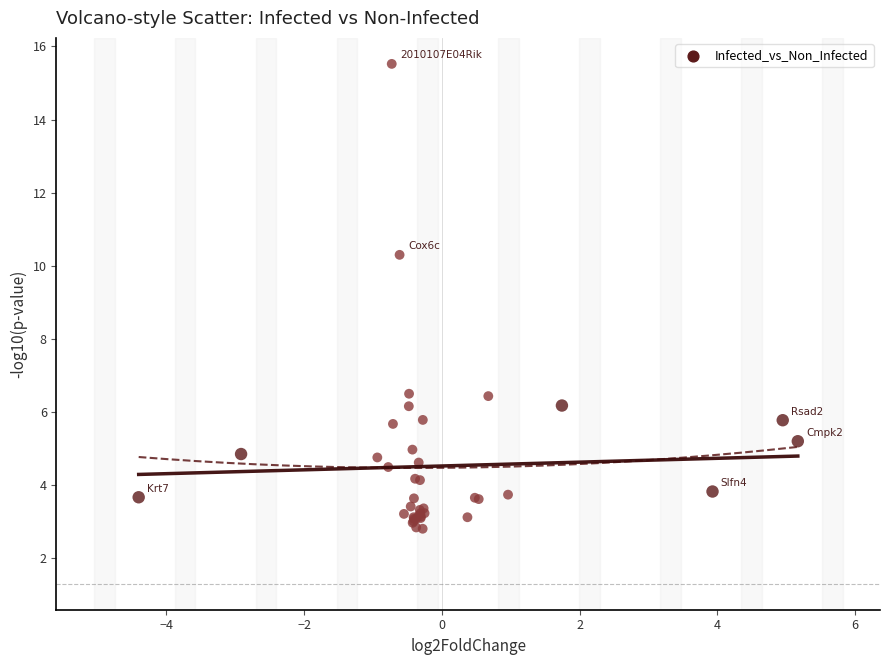

What Y value in the scatter plot is closest to 9?

10.3